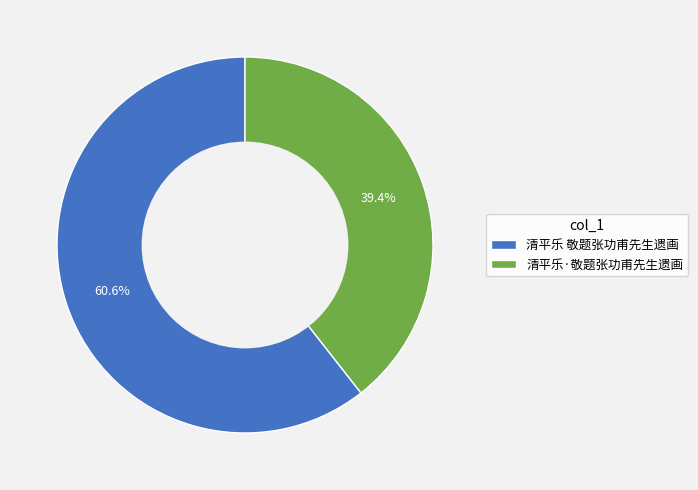

Is it true that 清平乐 敬题张功甫先生遗画 is 71% of the pie?

False